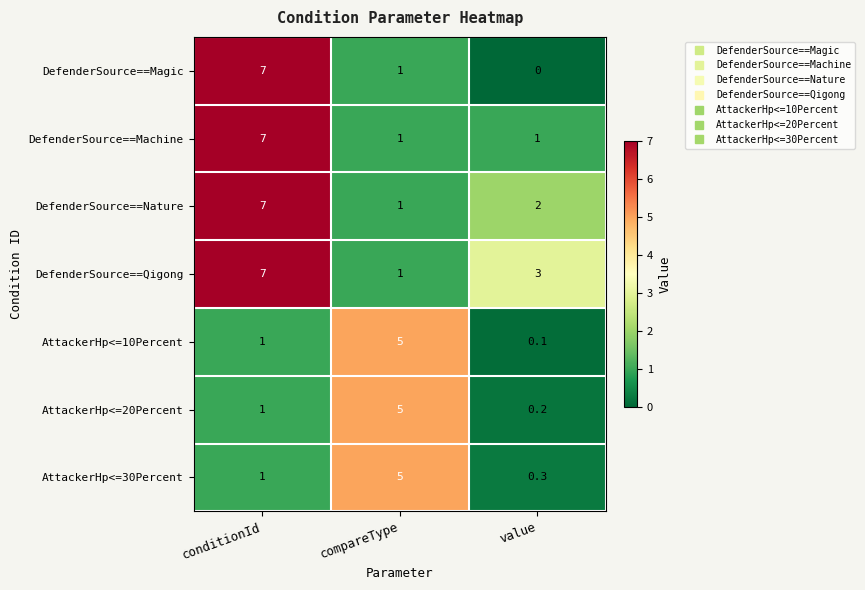

At value, list the series in order from largest to smallest.

DefenderSource==Qigong, DefenderSource==Nature, DefenderSource==Machine, AttackerHp<=30Percent, AttackerHp<=20Percent, AttackerHp<=10Percent, DefenderSource==Magic